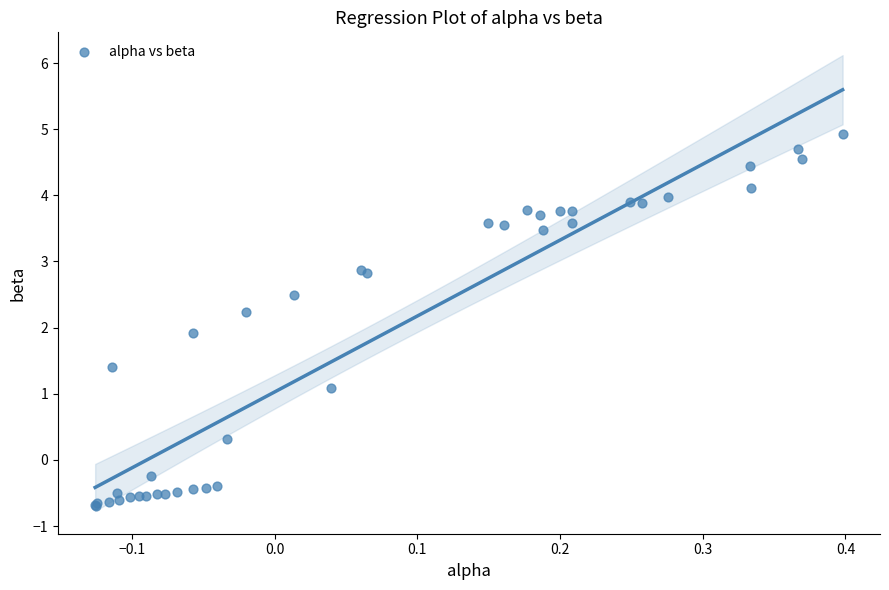

What Y value in the scatter plot is closest to 2?

1.9